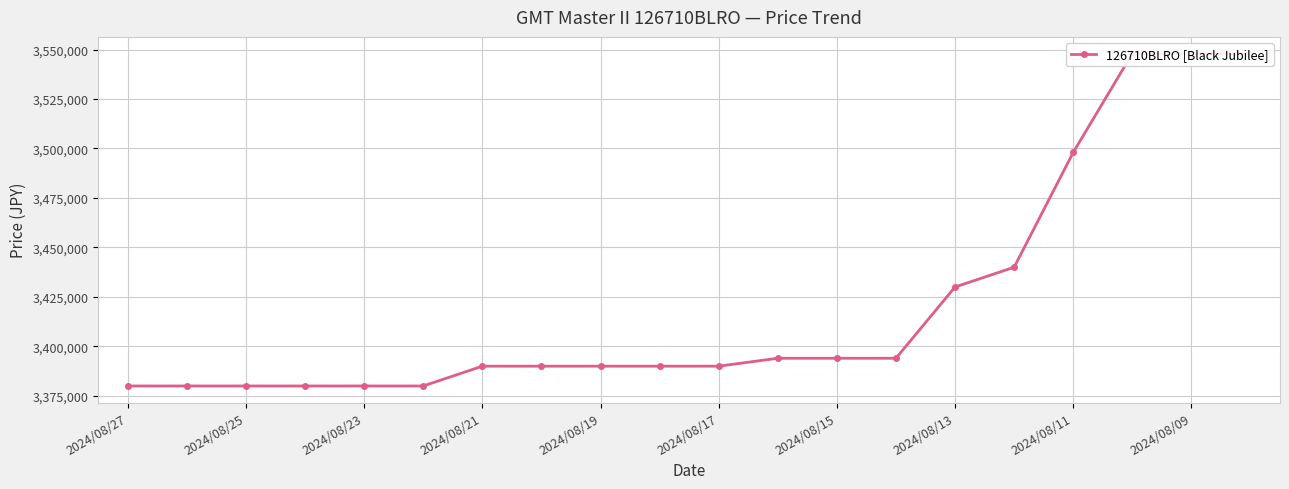

How many values are below 3390000?

6